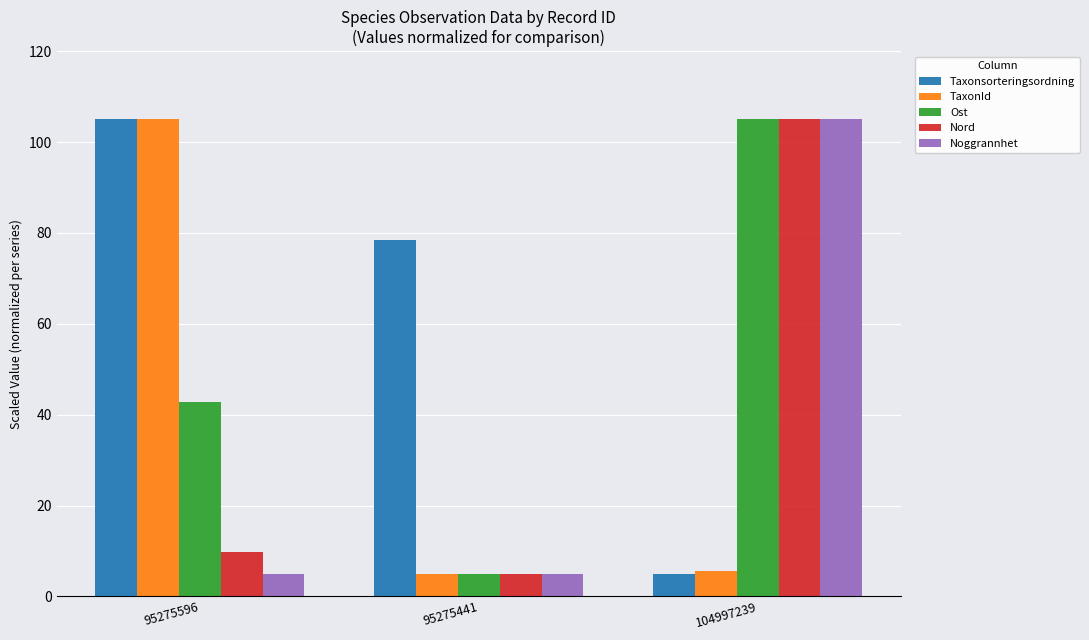

At which label does Taxonsorteringsordning reach its peak?

95275596